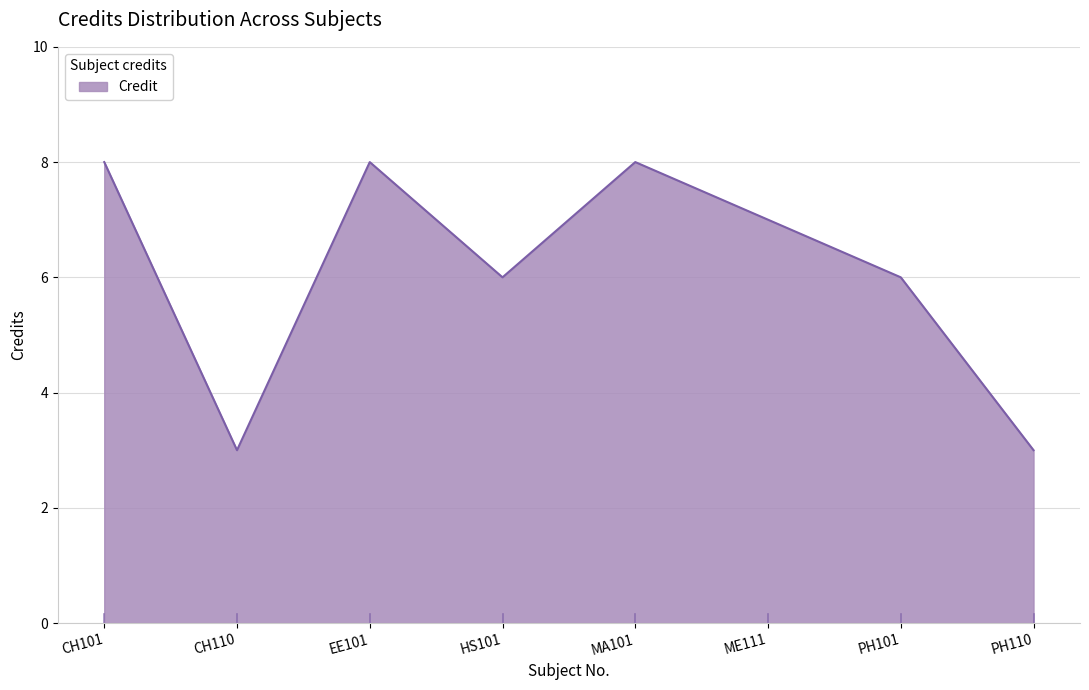

What is the sum of all values?

49